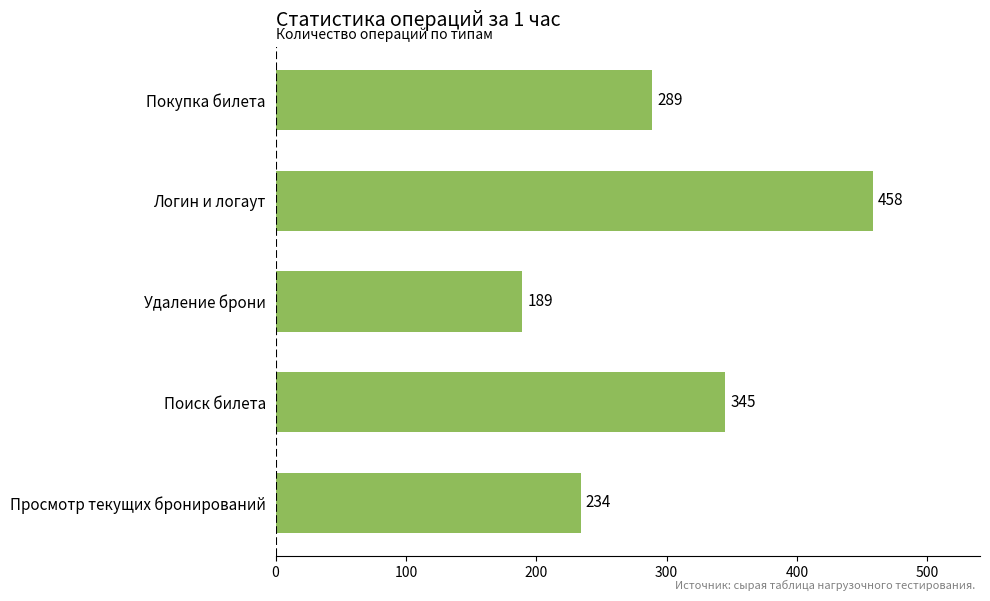

What is the sum of all values?

1515